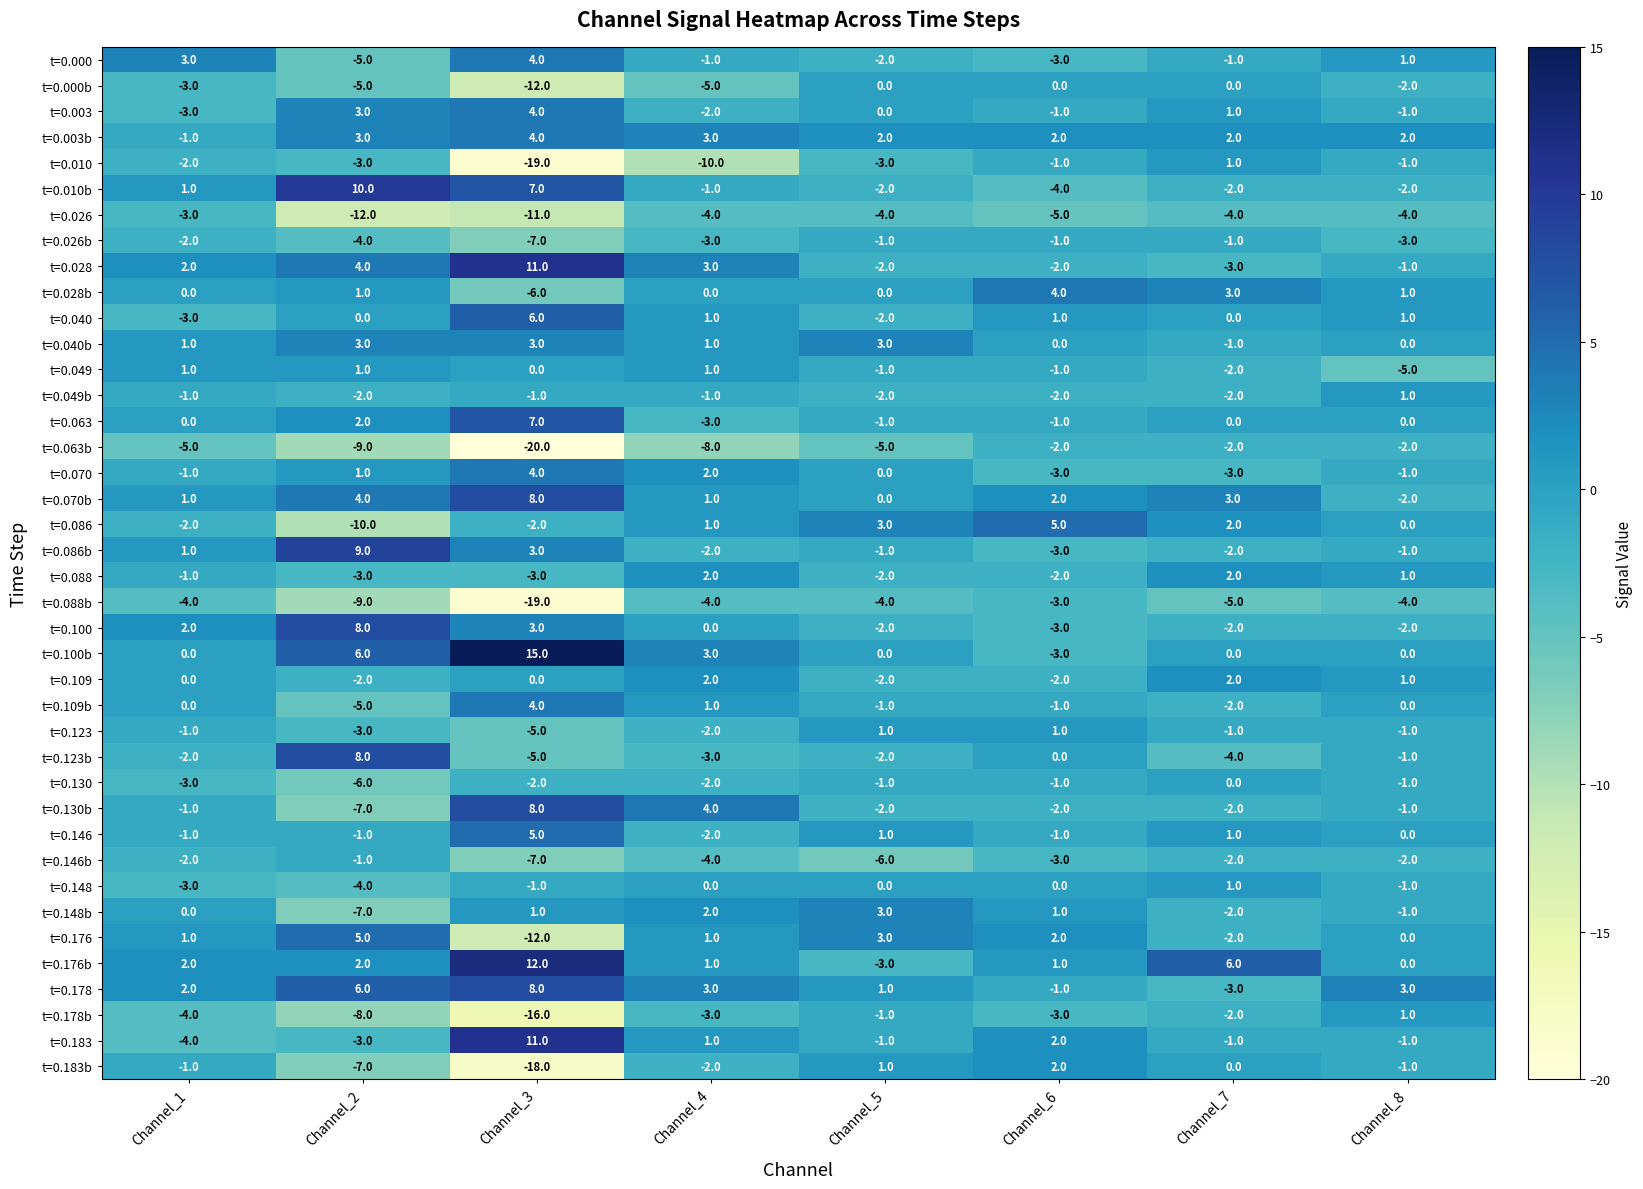

What is the sum of all t=0.028b values?

3